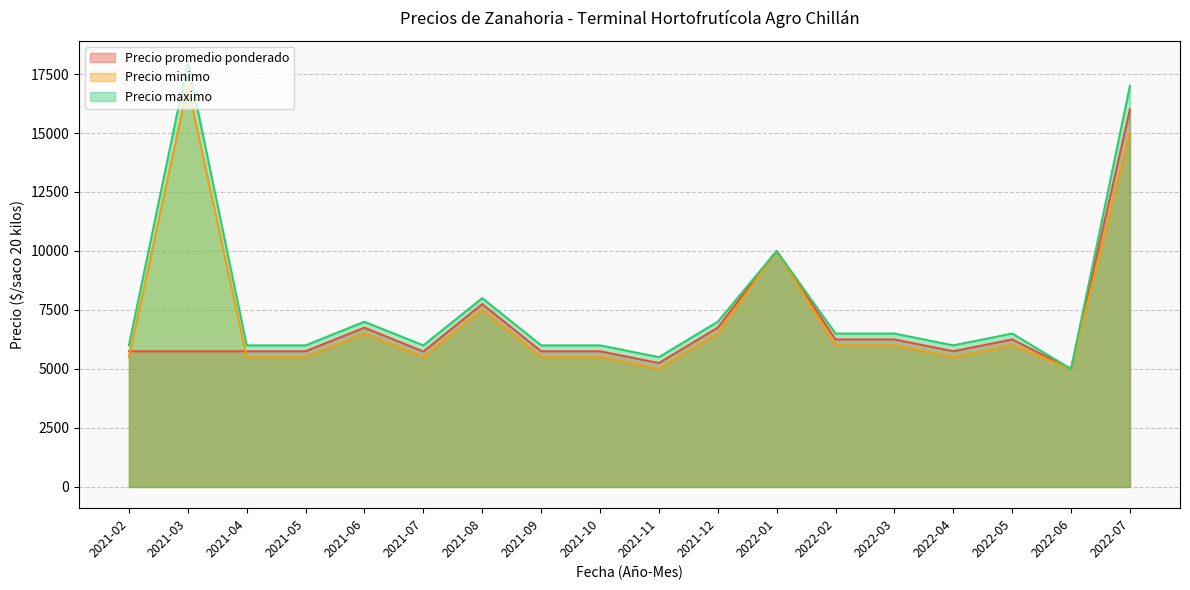

What are all the series names shown in the legend?

Precio promedio ponderado, Precio minimo, Precio maximo